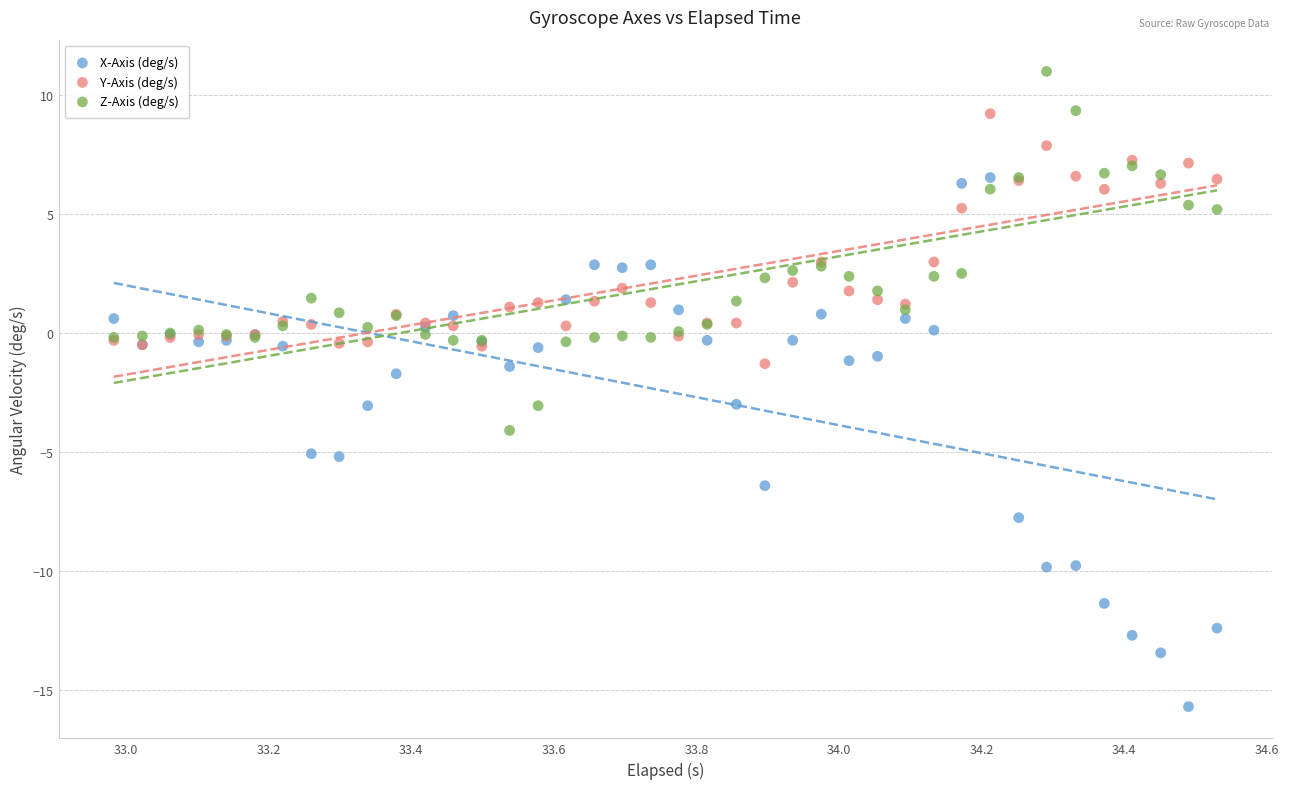

What are all the series names shown in the legend?

X-Axis (deg/s), Y-Axis (deg/s), Z-Axis (deg/s)